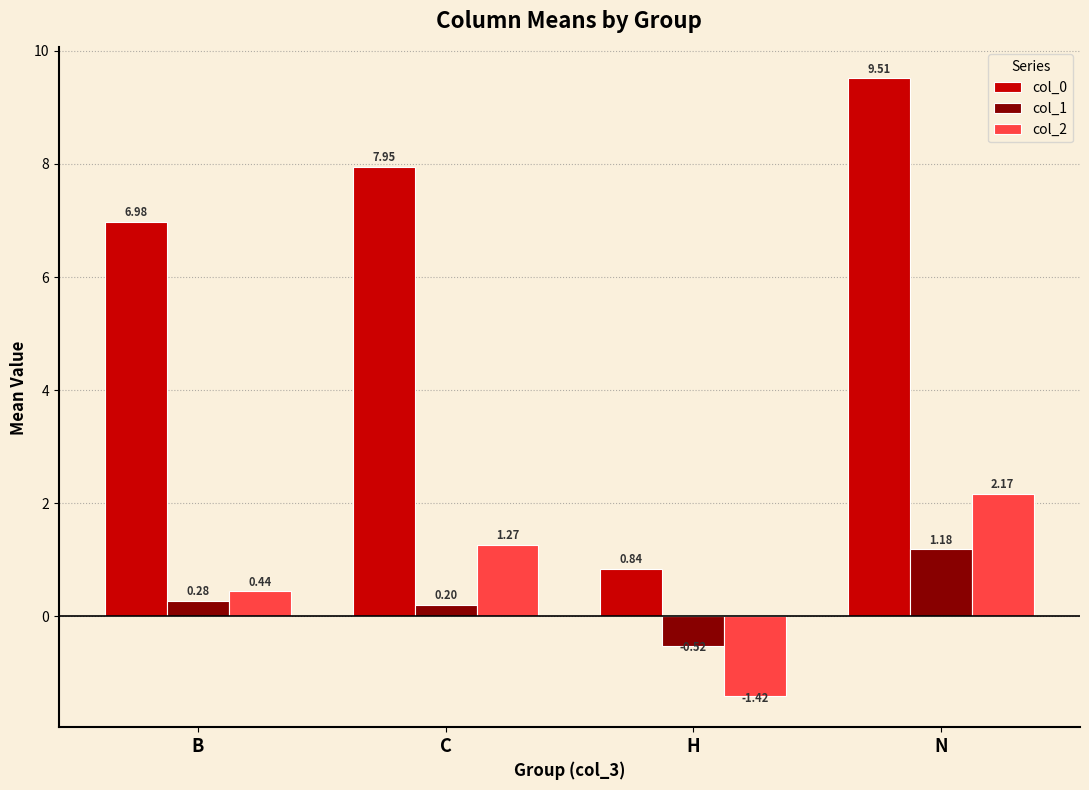

Where is col_2 nearest to the value 0?

B